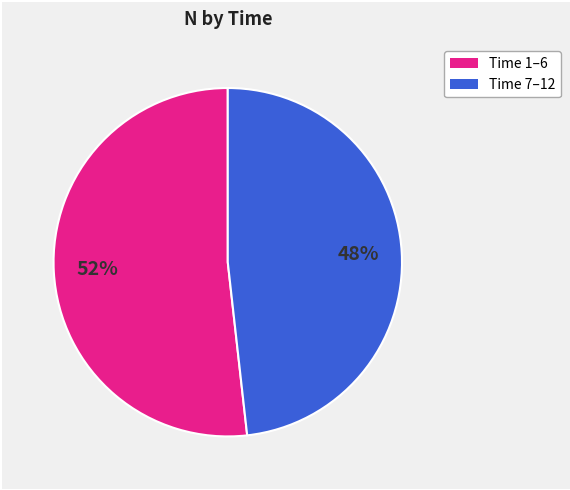

To the nearest percent, what is the average slice percentage?

50%